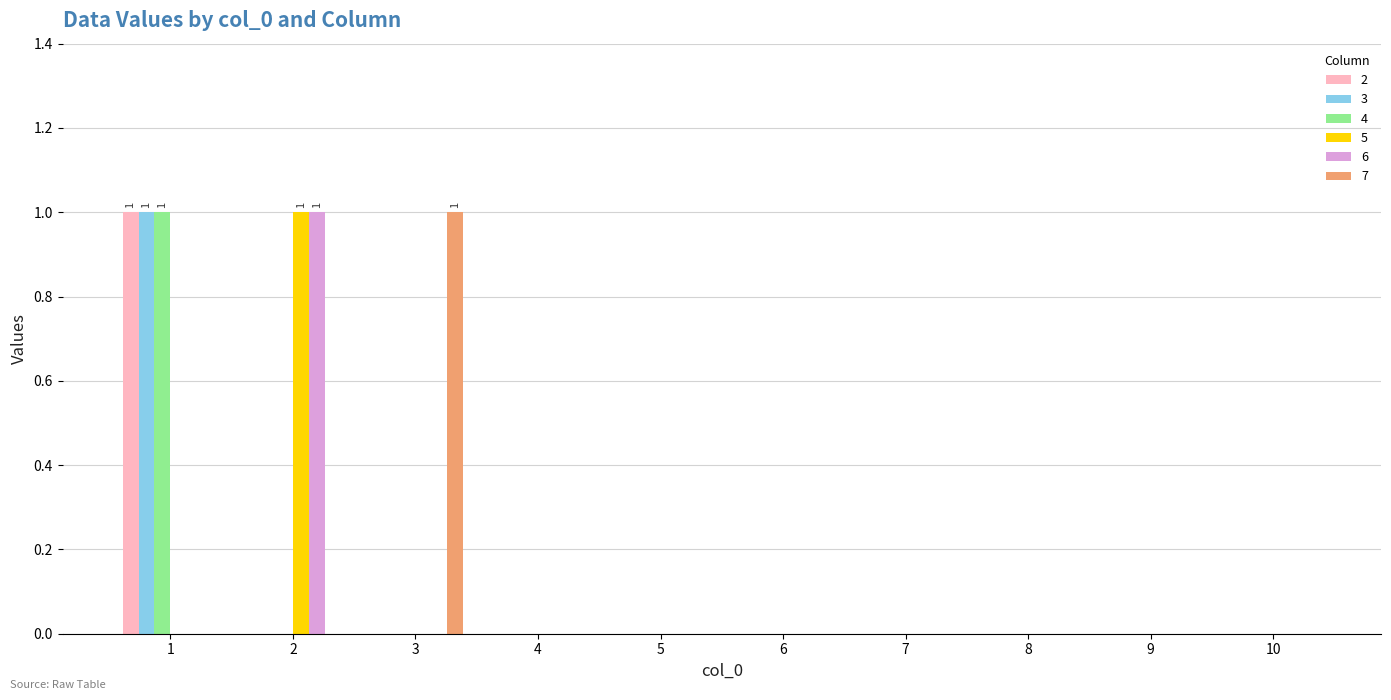

Does the chart contain stacked bars?

No